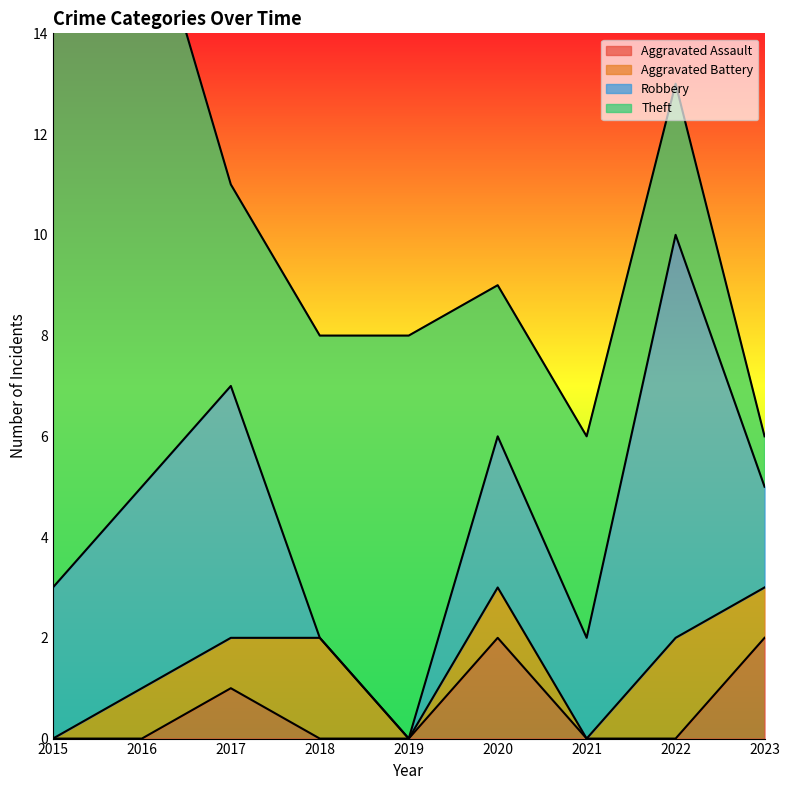

The Aggravated Assault series shows 0 at 2015. True or false?

True